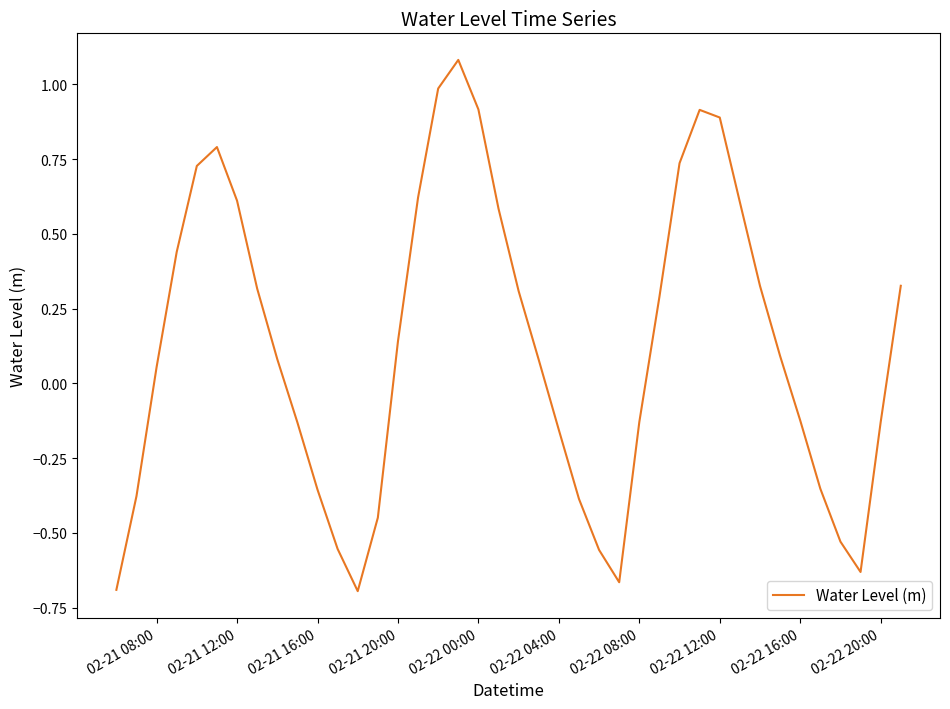

What is the difference between the maximum and minimum values?

1.8